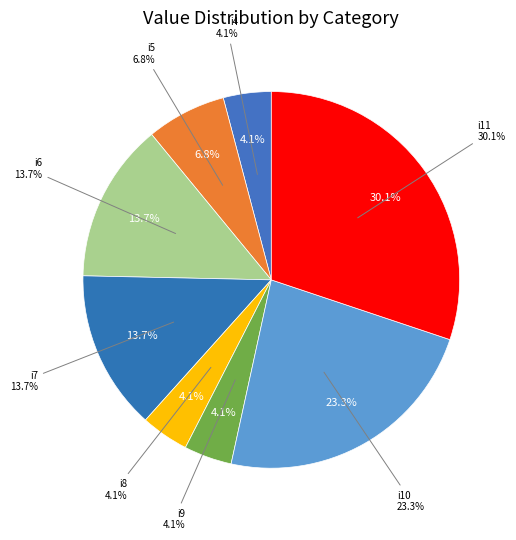

To the nearest percent, what portion does i4 represent?

4%